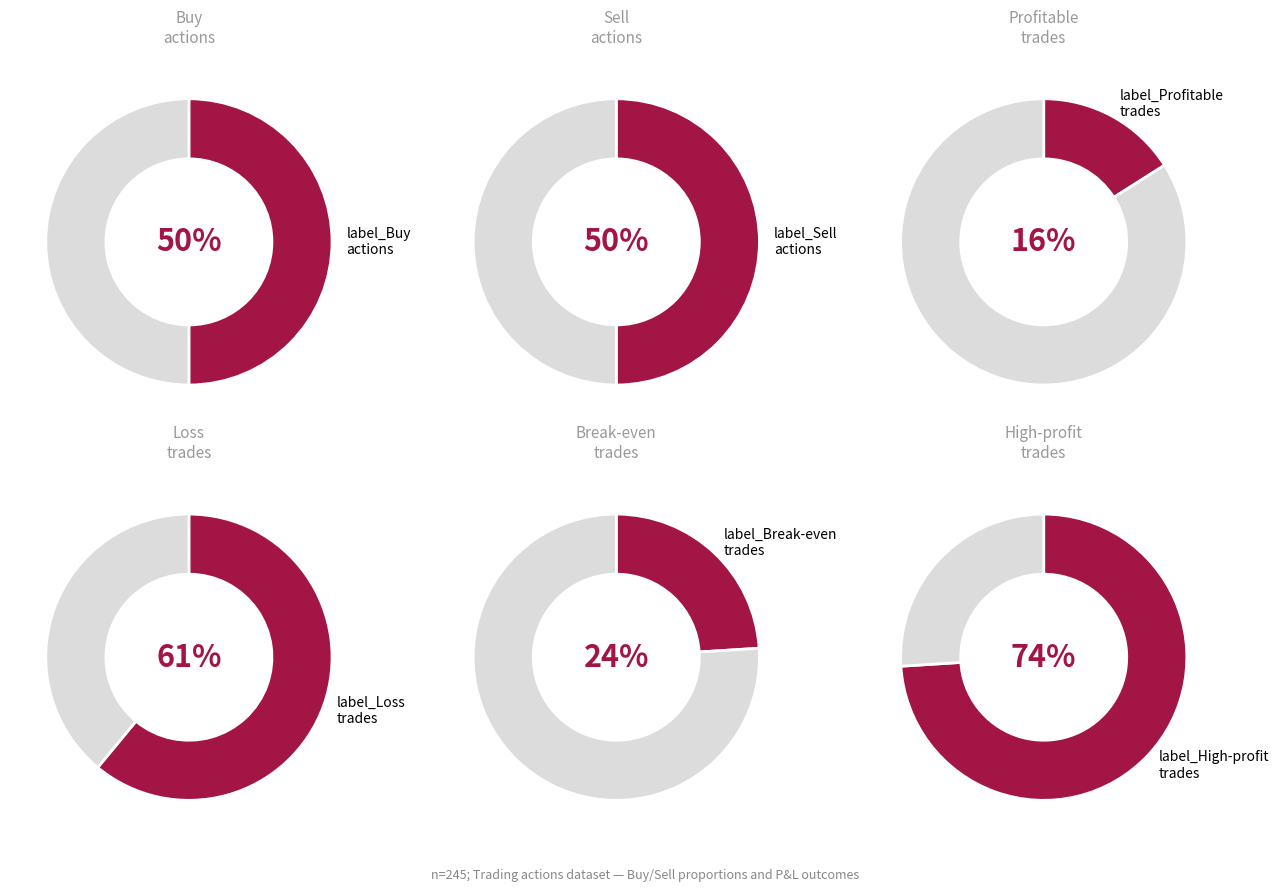

What percentage is the Buy slice, to the nearest percent?

50%